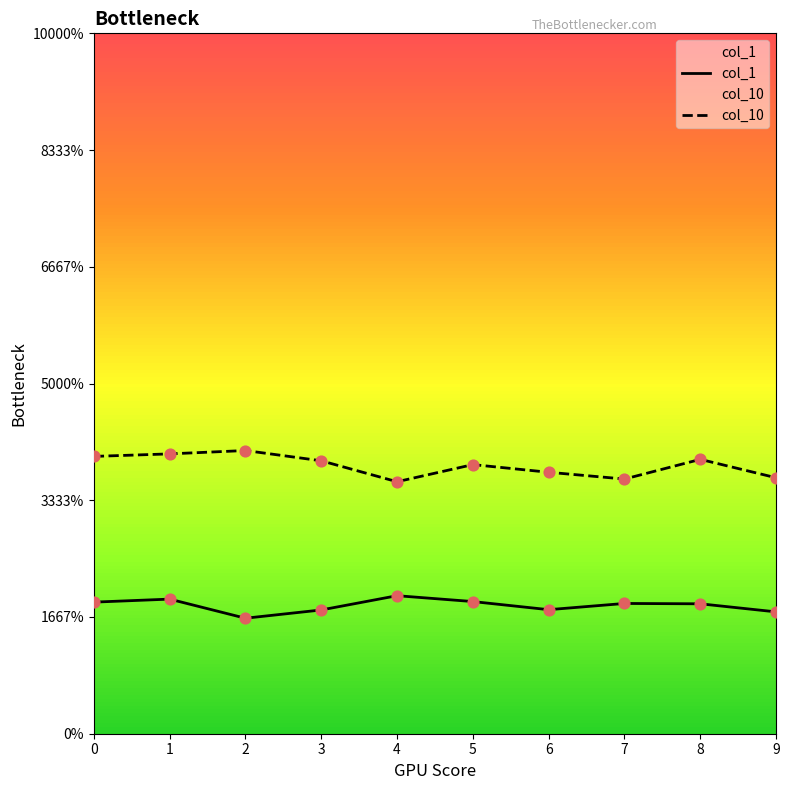

What are all the series names shown in the legend?

col_1, col_10